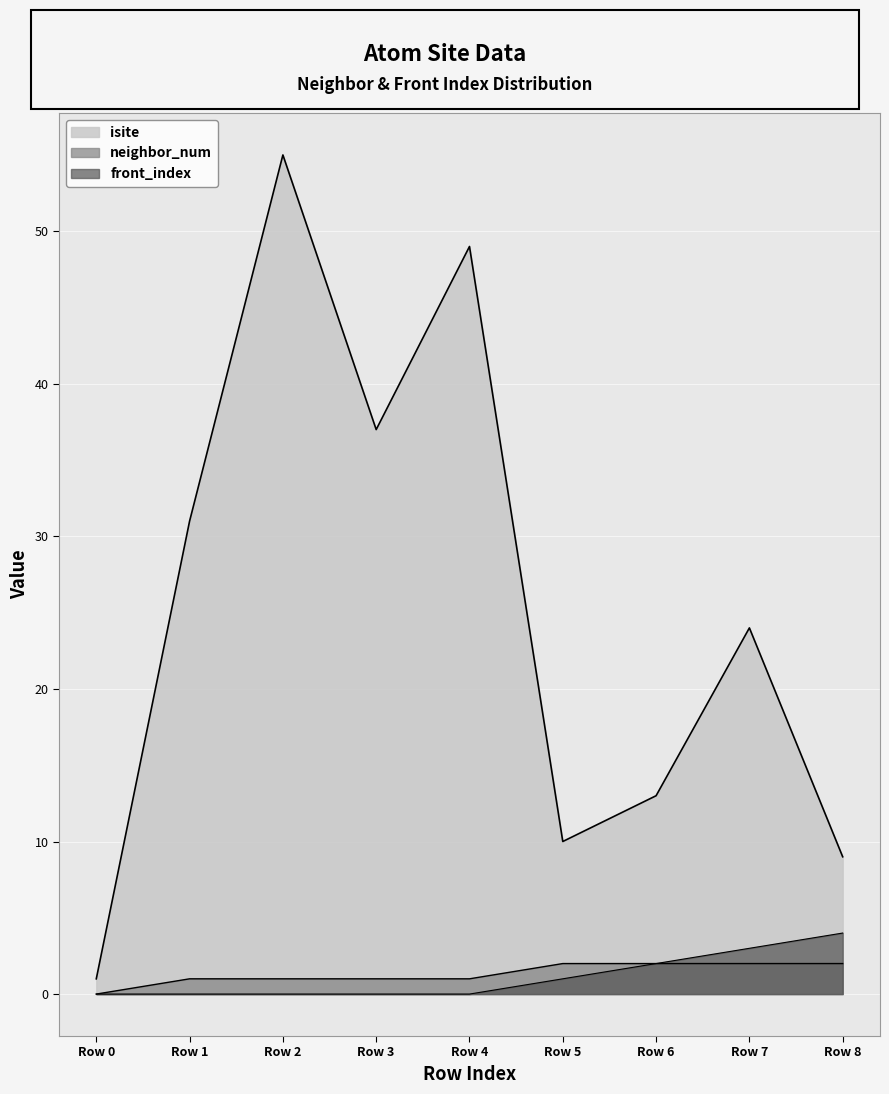

List the series in order of their peak value, highest first.

isite, front_index, neighbor_num